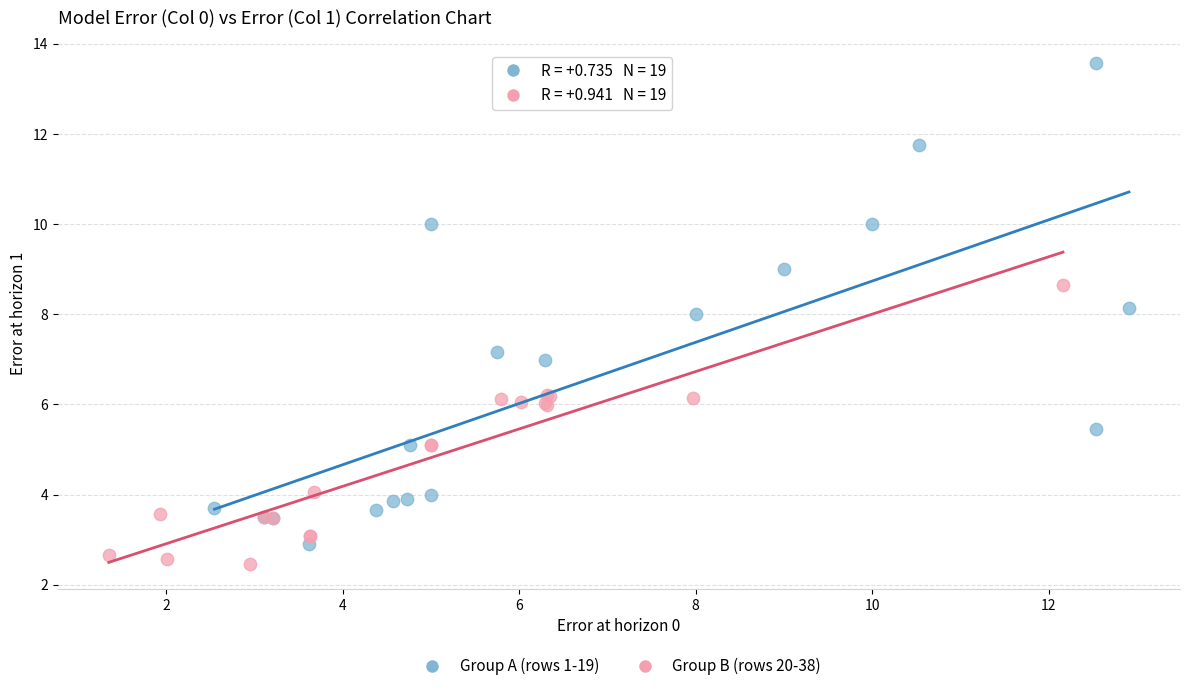

Which series contains the highest Y value?

Group A (rows 1-19)